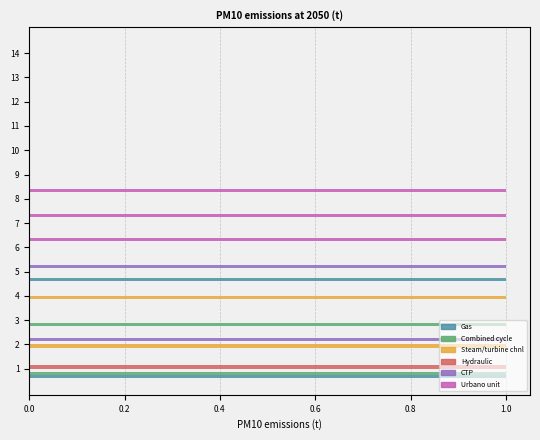

True or false: col_7 has a value of 1 at 1.

False